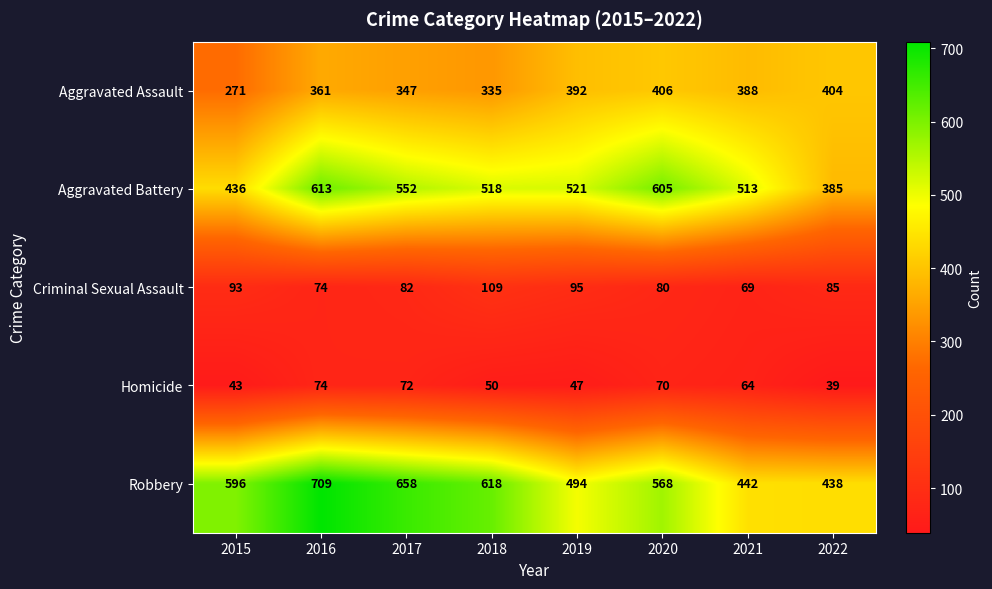

At which label does Criminal Sexual Assault first exceed 85?

2015